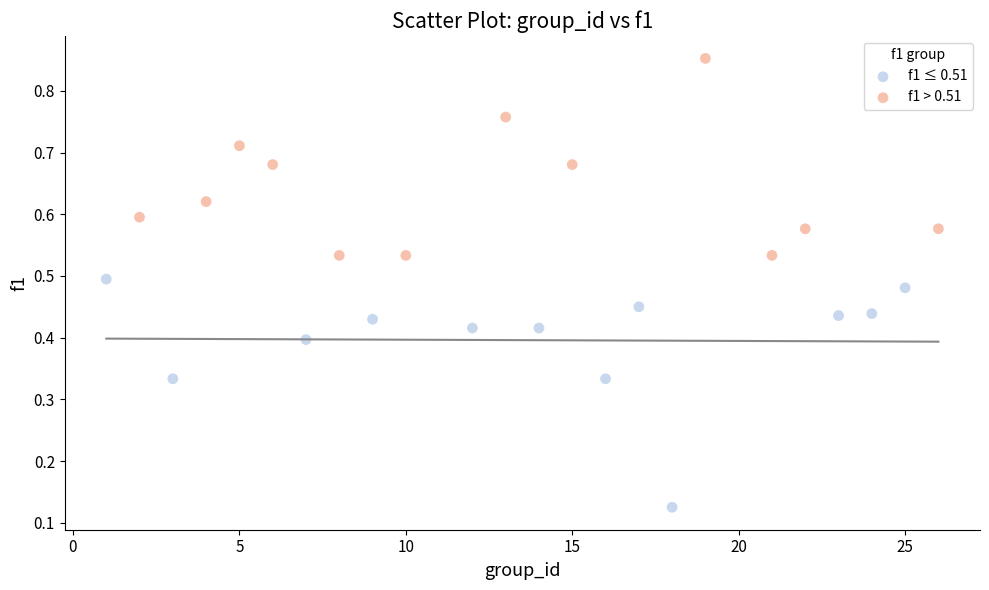

Which series reaches the maximum Y coordinate?

f1 > 0.51